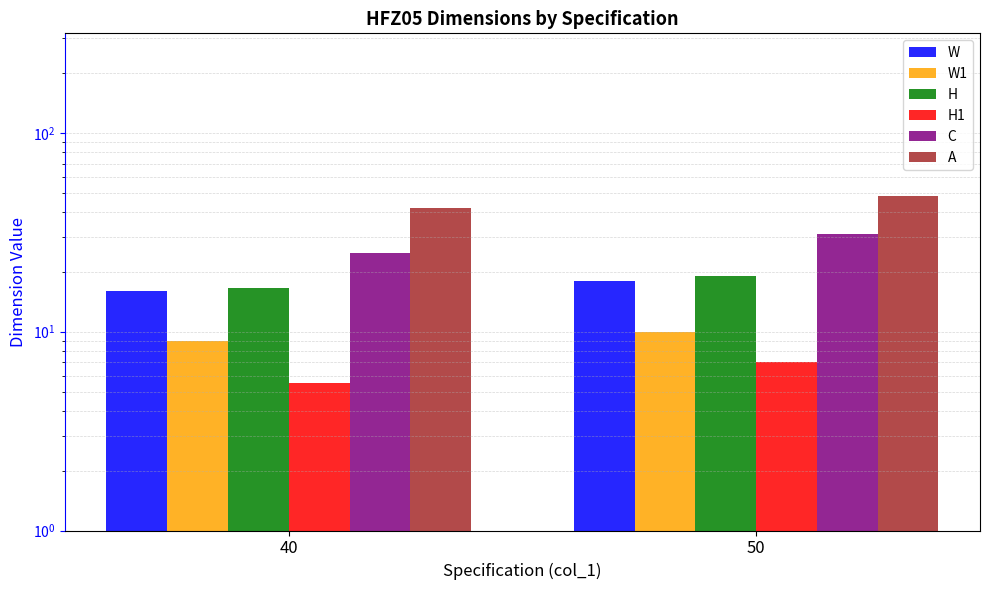

What is the difference between the H values at 40 and 50?

2.5